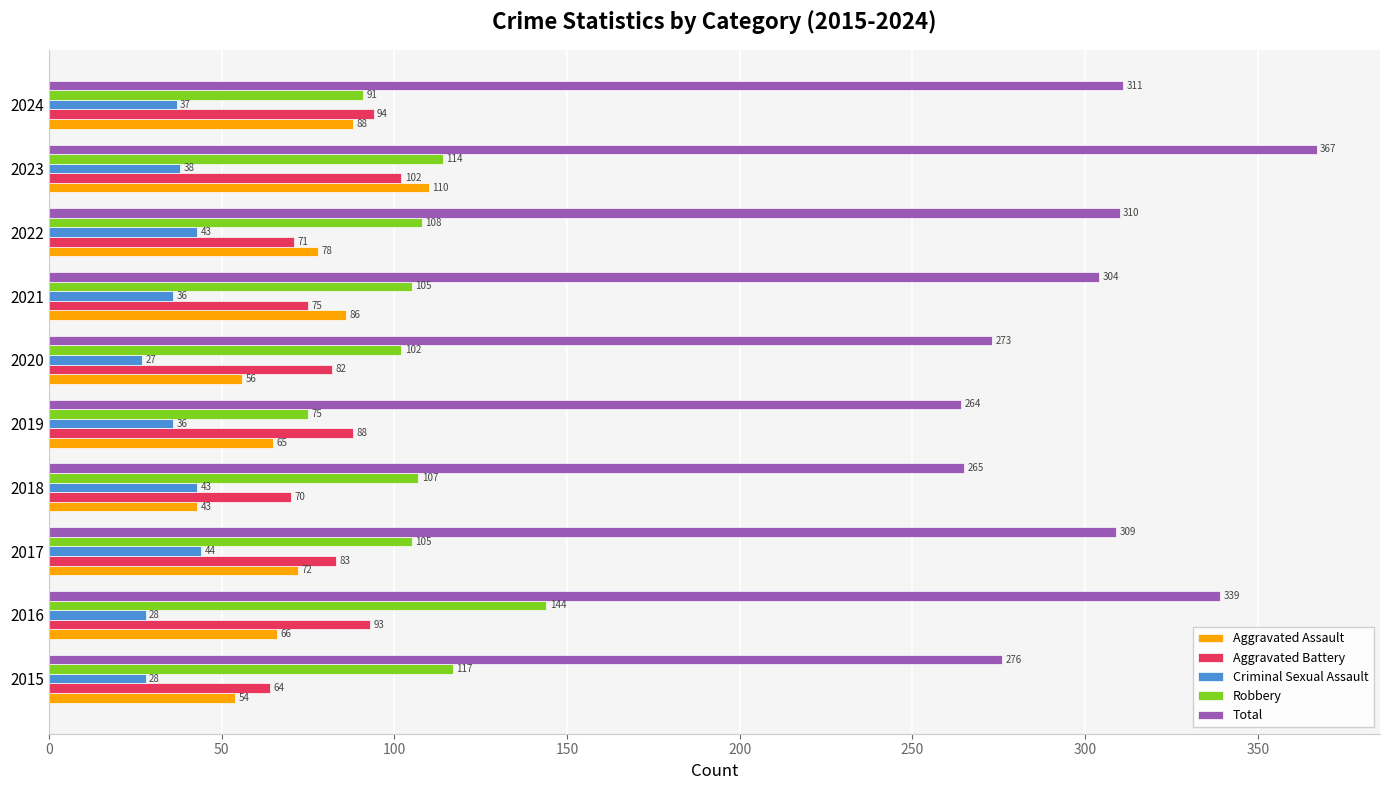

At which label does Criminal Sexual Assault reach its minimum?

2020